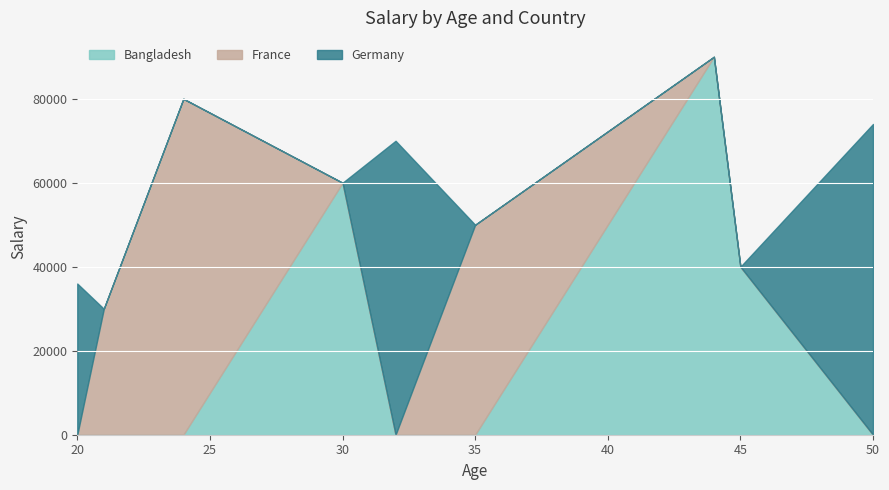

Rank the series by their average value, from lowest to highest.

France, Germany, Bangladesh